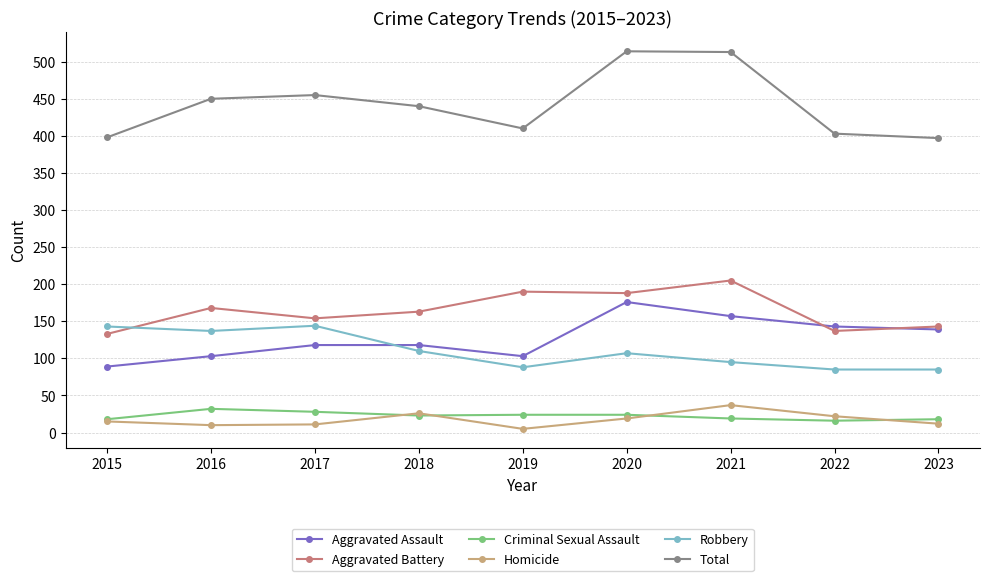

Is the value of Criminal Sexual Assault at 2019 greater than the value of Aggravated Assault at 2018?

No